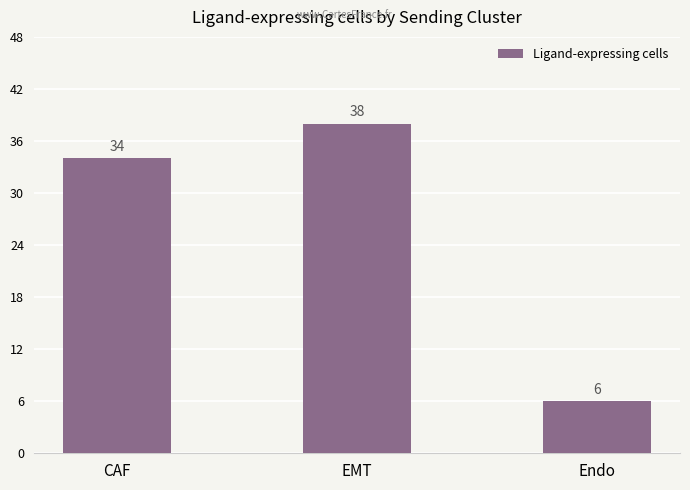

Count the number of data series in this chart.

1